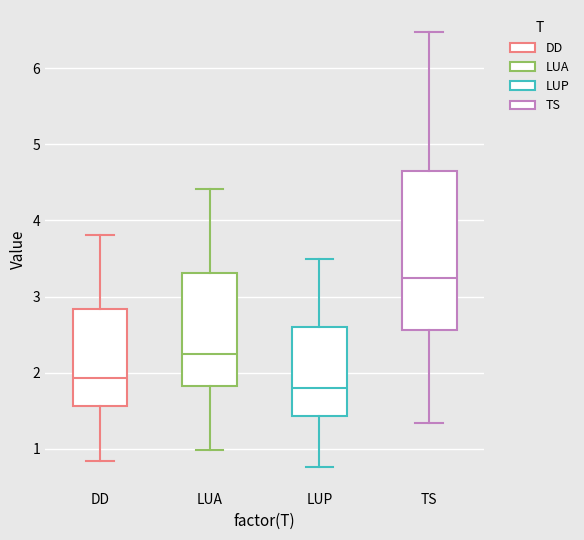

Which box's median line is the lowest?

LUP